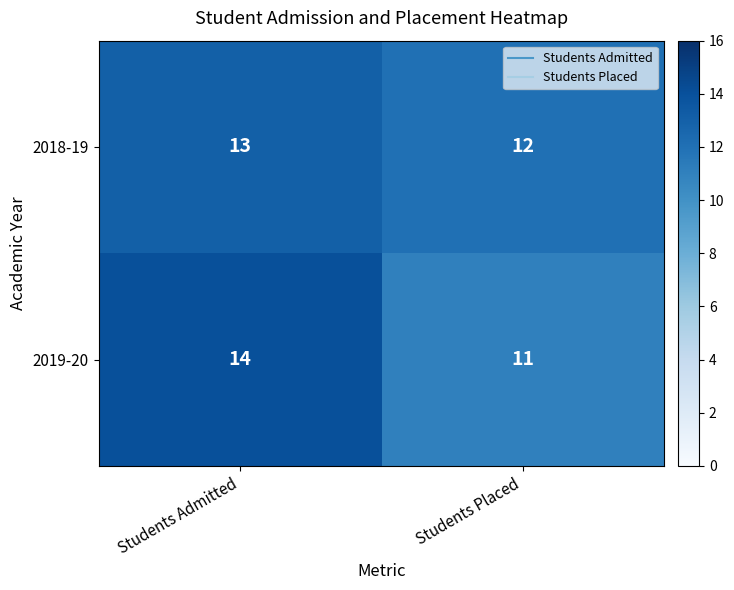

What is the greatest value displayed?

14